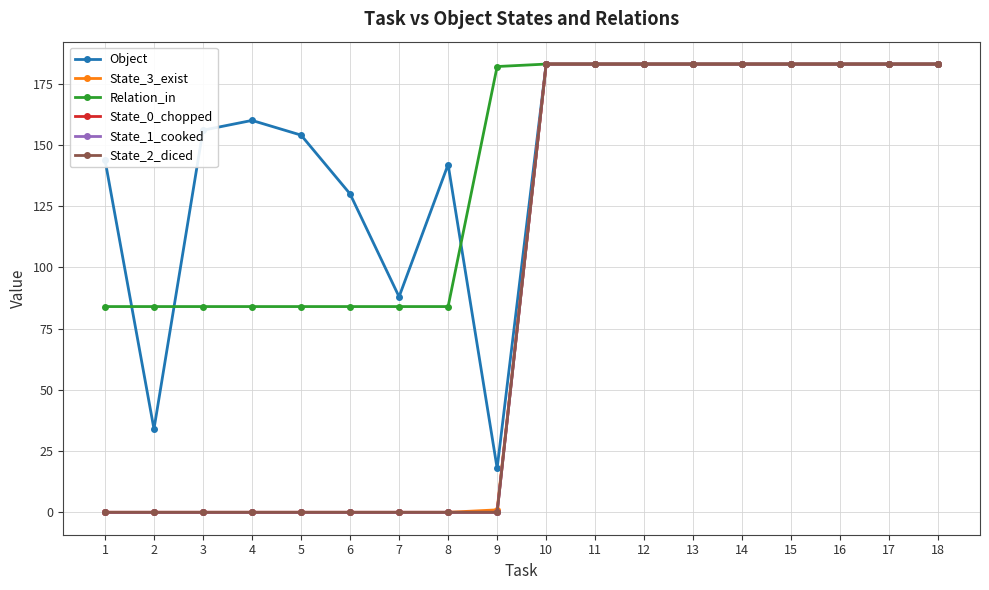

What is the total value across all series at 17?

1098